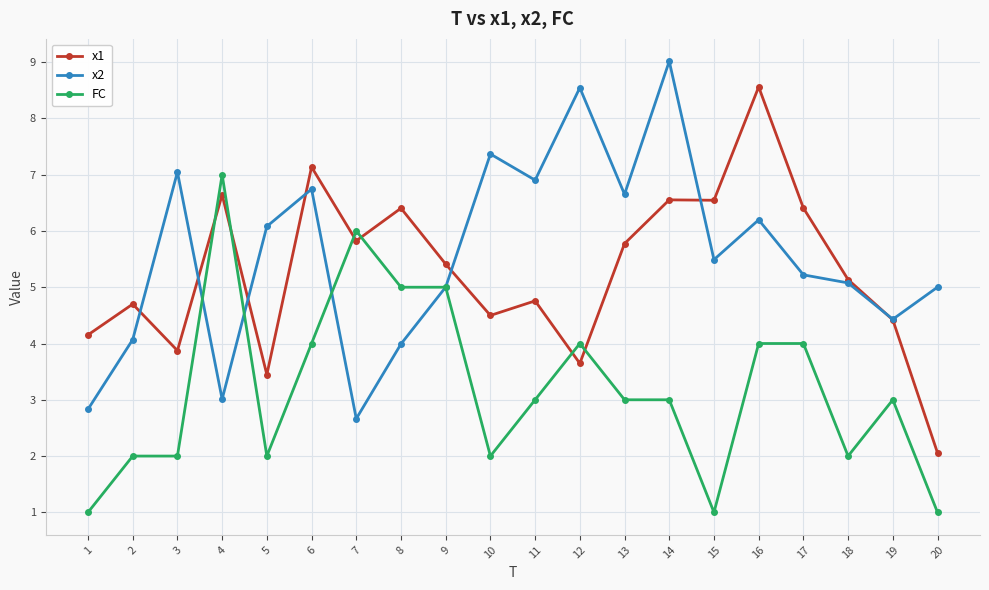

How many lines are shown in the chart?

3